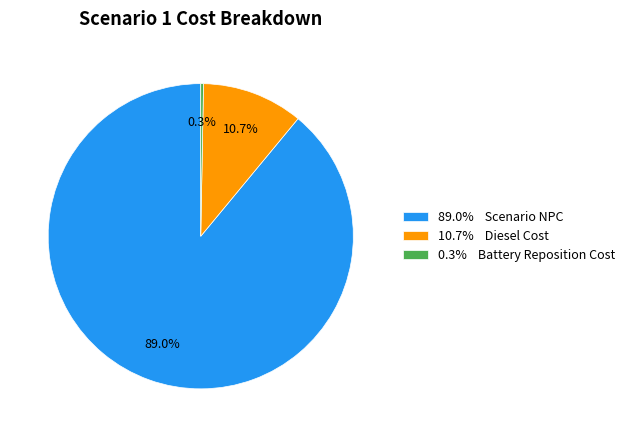

To the nearest percent, what is the difference between the largest and smallest slice percentages?

89%